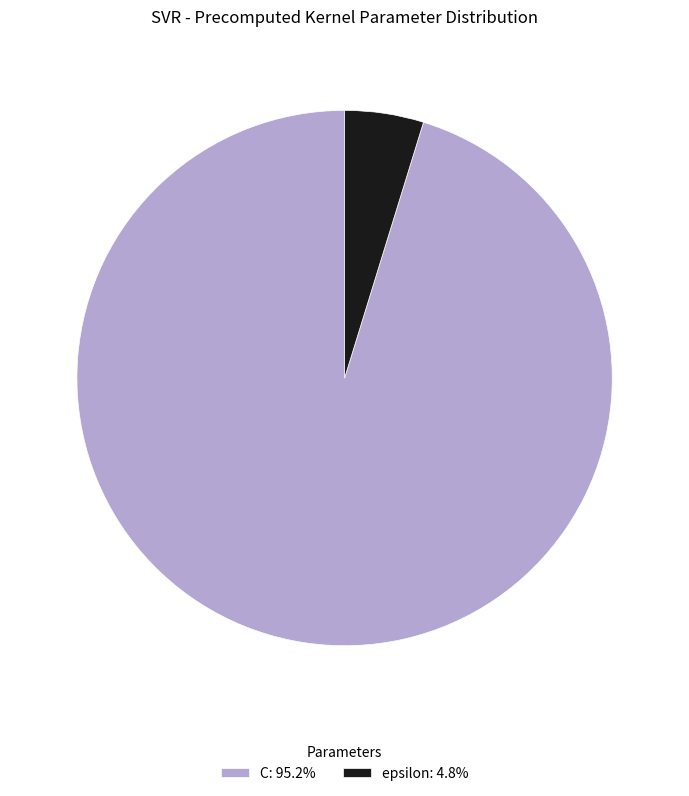

Which slice is the smallest?

epsilon